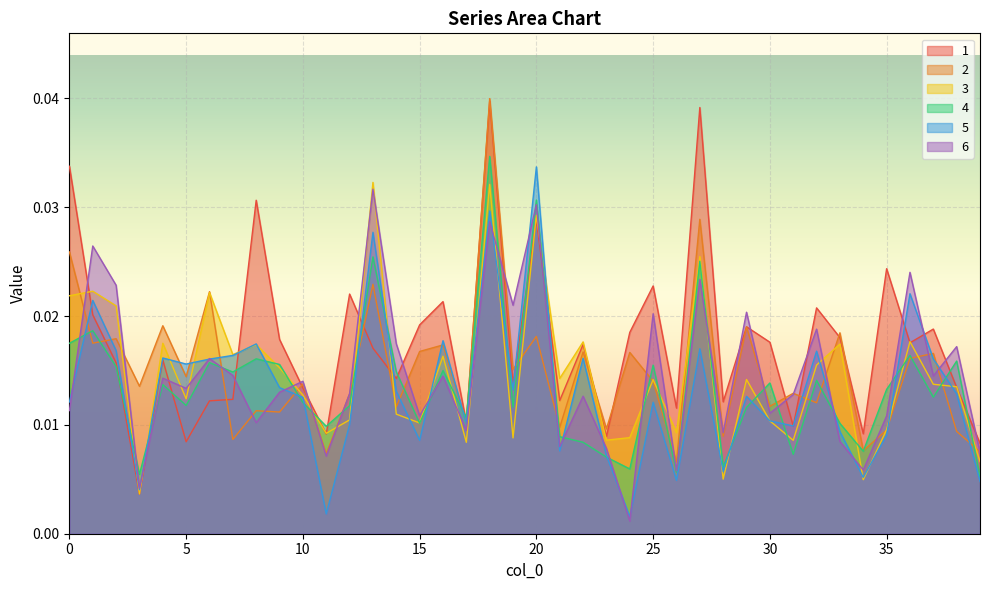

Which has a higher value, 16 or 6?

16